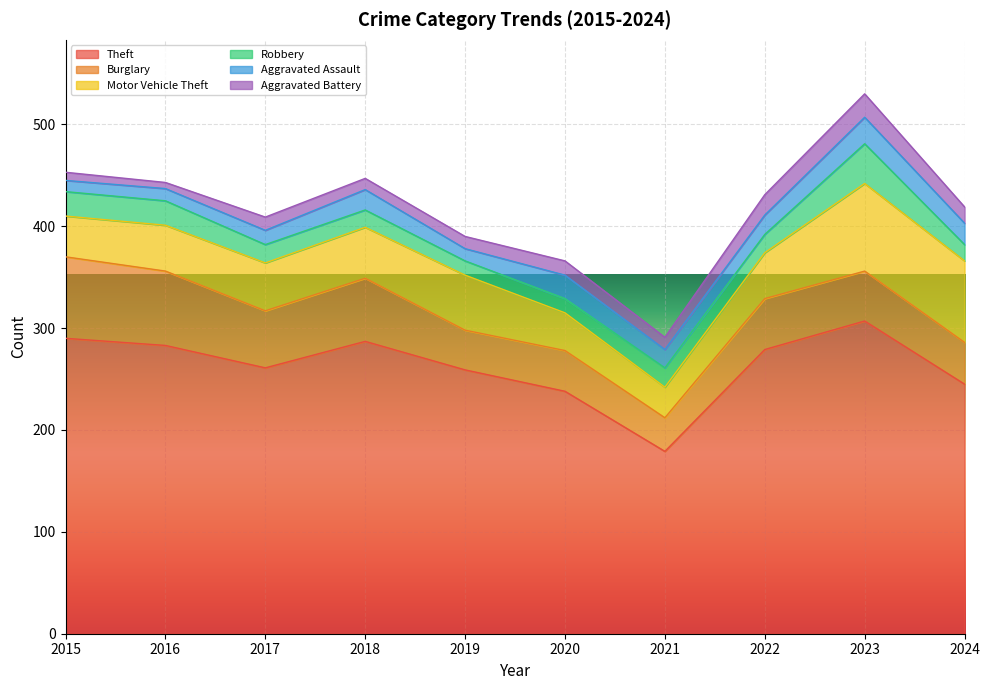

What is the value of the Burglary point at the 5th from the left?

39